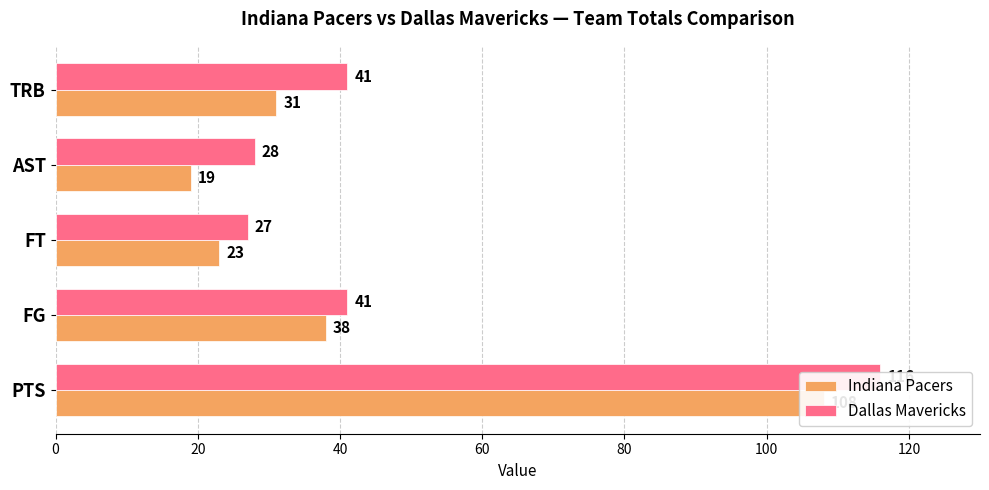

List the series in order of their peak value, lowest first.

Indiana Pacers, Dallas Mavericks